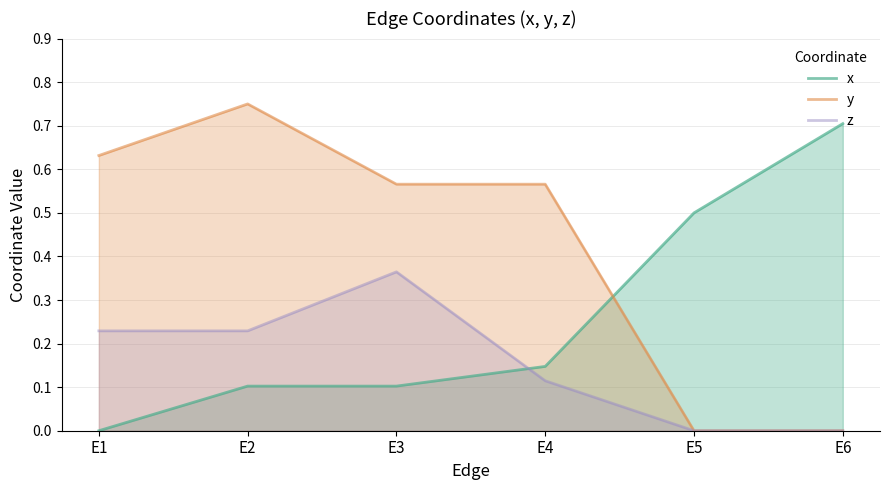

What is the difference between the x values at E1 and E3?

0.1